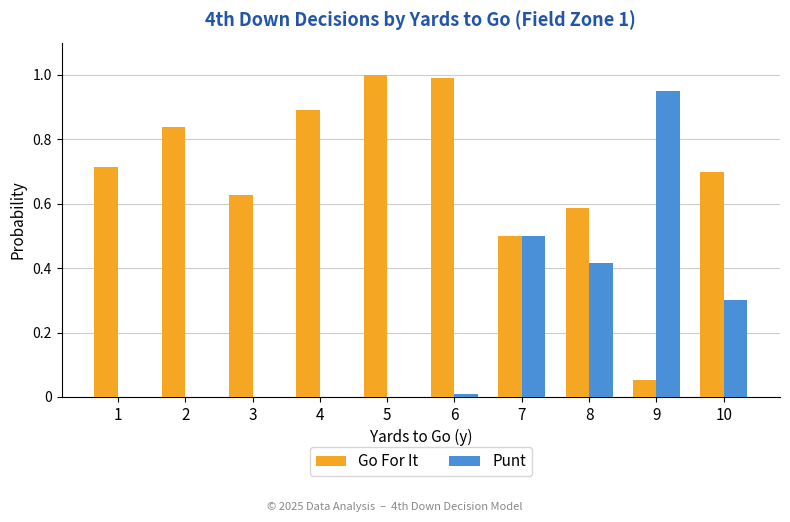

How many categories are shown in the chart?

10